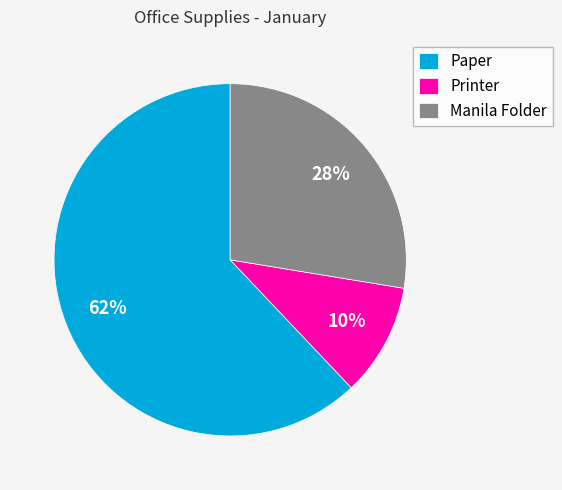

Rank the categories by value from lowest to highest.

Printer, Manila Folder, Paper